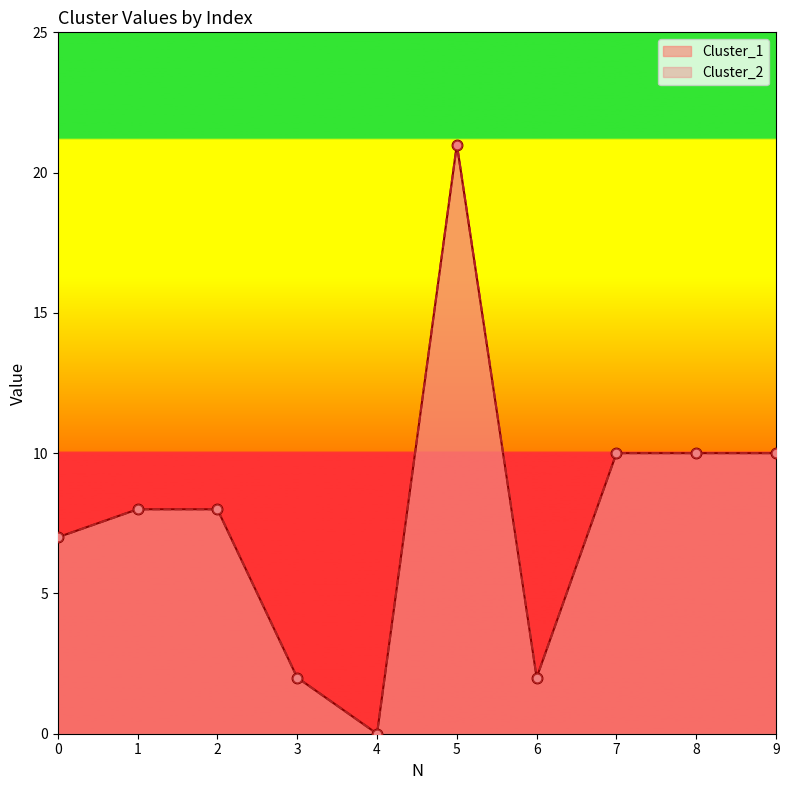

Is the value of Cluster_1 at 7 greater than the value of Cluster_2 at 8?

No